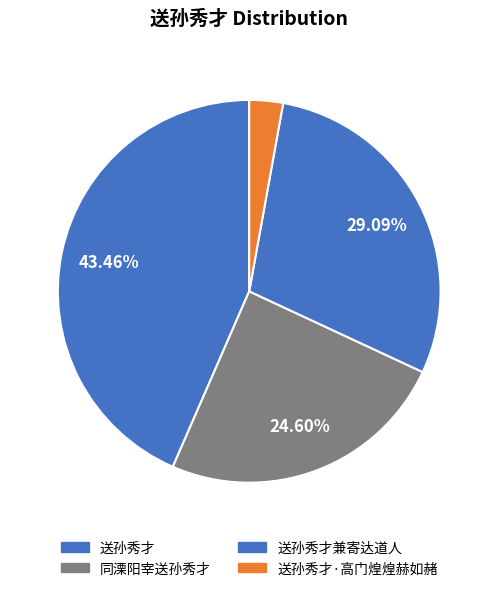

To the nearest percent, what is the difference between the 送孙秀才 and 送孙秀才·高门煌煌赫如赭 slice percentages?

41%